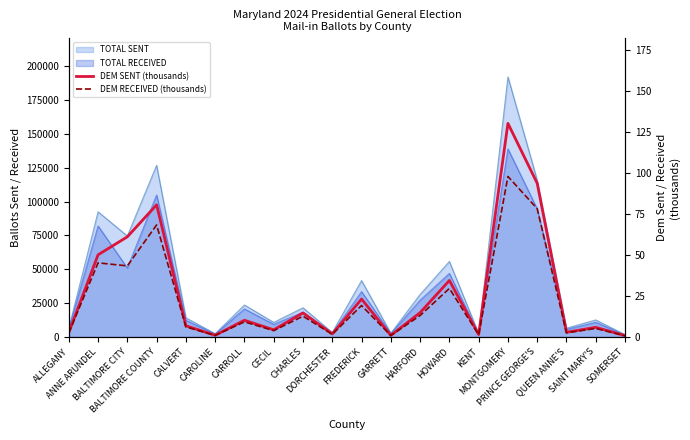

Which label corresponds to the largest value in the chart?

MONTGOMERY